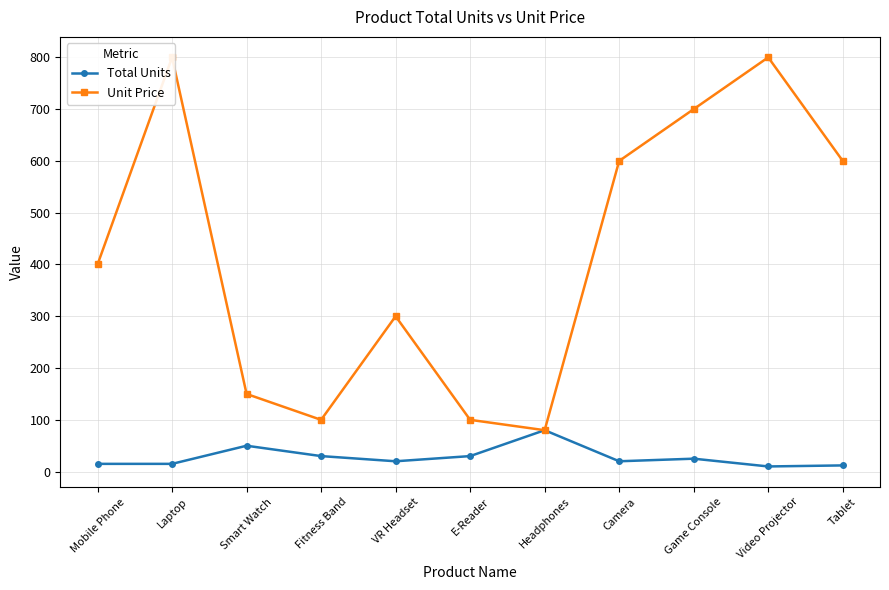

Reading left to right, transcribe all the data shown in this chart.

Total Units: Mobile Phone=15	Laptop=15	Smart Watch=50	Fitness Band=30	VR Headset=20	E-Reader=30	Headphones=80	Camera=20	Game Console=25	Video Projector=10	Tablet=12
Unit Price: Mobile Phone=400	Laptop=800	Smart Watch=150	Fitness Band=100	VR Headset=300	E-Reader=100	Headphones=80	Camera=600	Game Console=700	Video Projector=800	Tablet=600